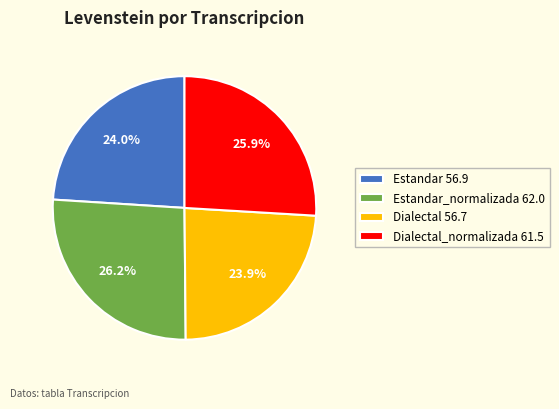

How many segments does this pie chart have?

4